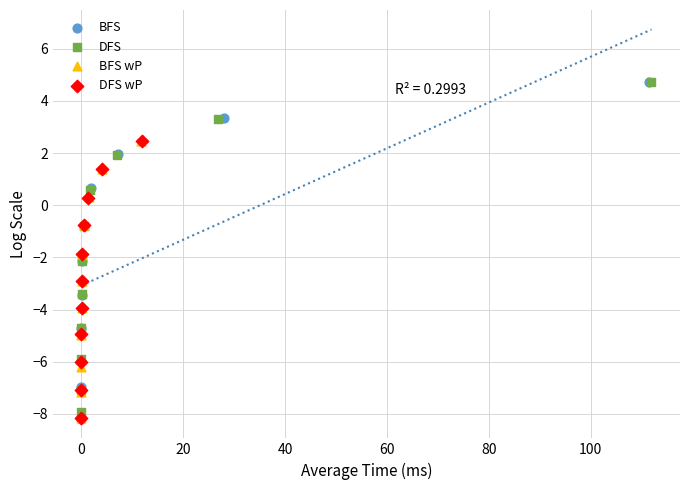

Which series has the largest Y range (max minus min)?

BFS